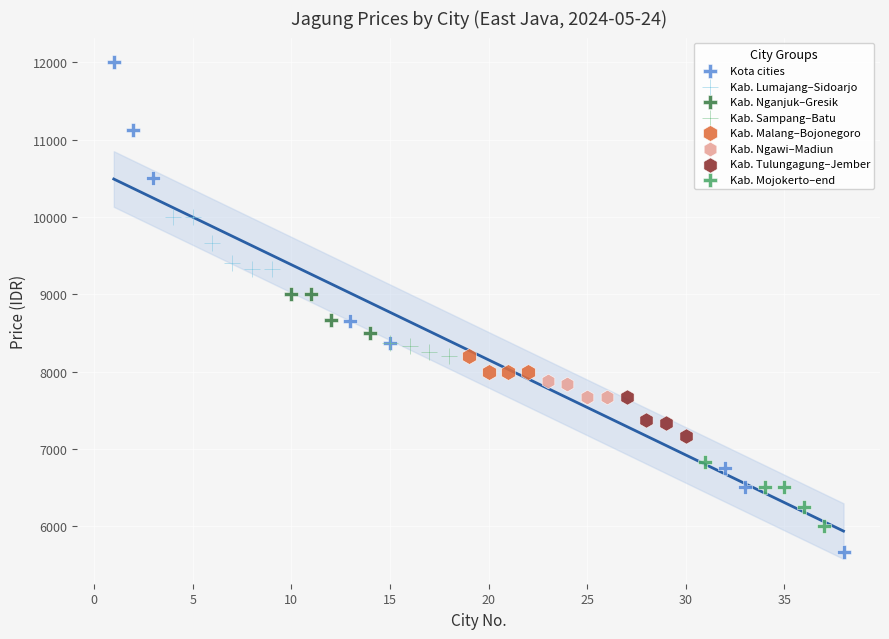

Which series contains the lowest Y value?

Kota cities